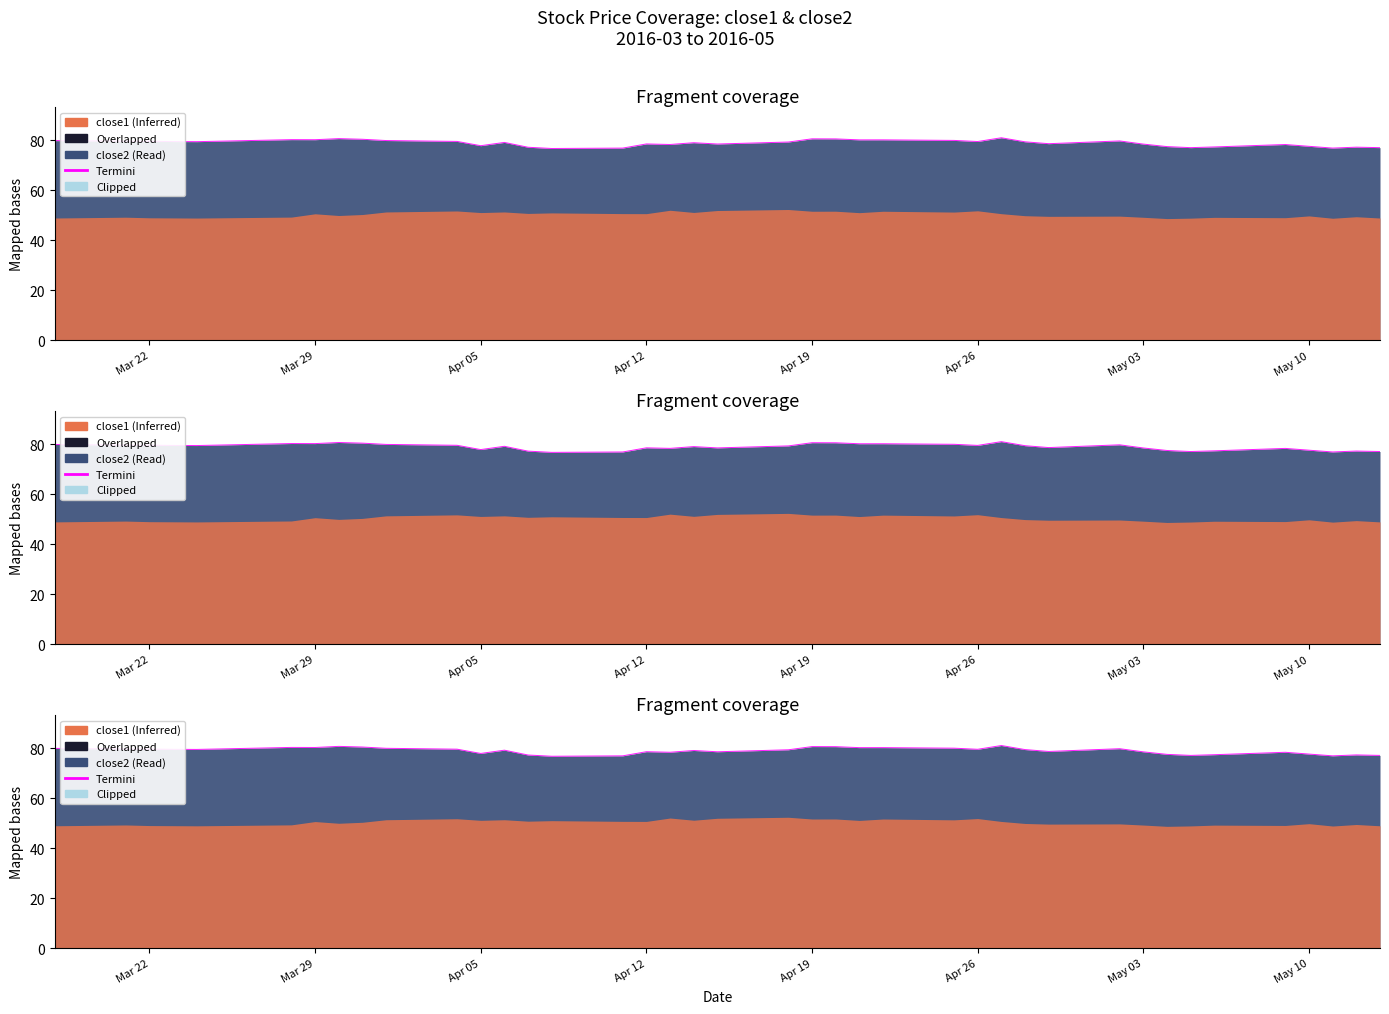

Reading left to right, list all the values displayed in this chart.

79.9	79.6	79.6	79.5	79.5	80.3	80.2	80.7	80.4	79.9	79.6	77.8	79.2	77.2	76.7	76.9	78.5	78.3	79.0	78.5	79.3	80.6	80.6	80.2	80.2	80.0	79.5	81.0	79.4	78.6	79.7	78.5	77.5	77.1	77.3	78.3	77.6	76.9	77.3	77.1